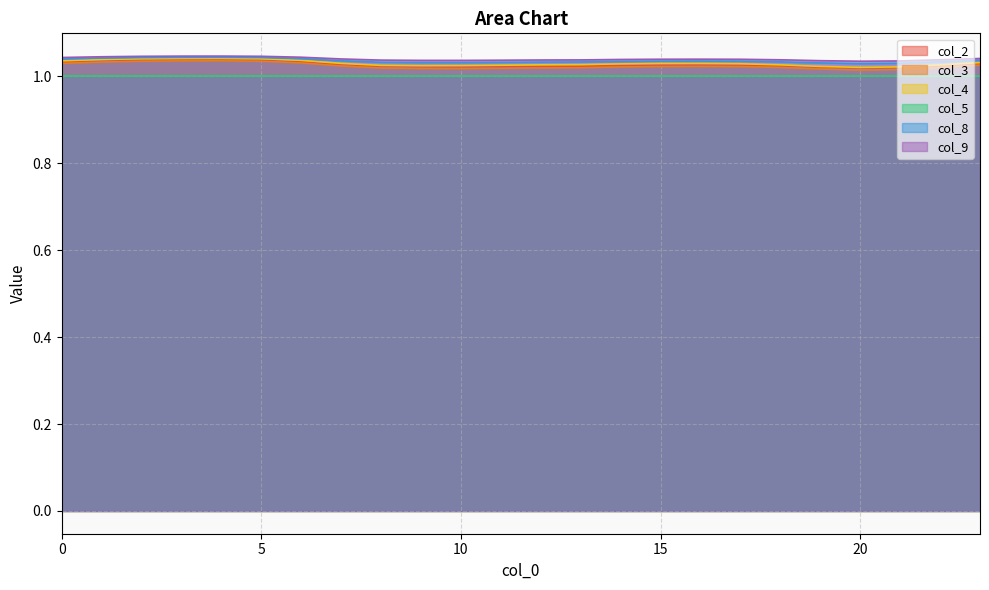

Which category has the lowest value in the col_2 series?

20